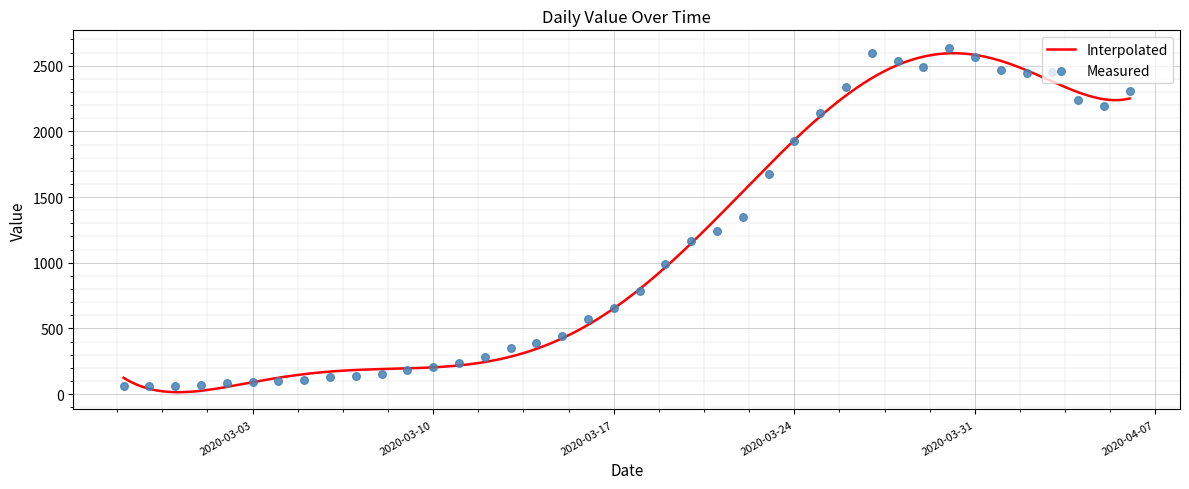

What is the ratio of the value at 2020-03-20 to the value at 2020-03-12?

4.1